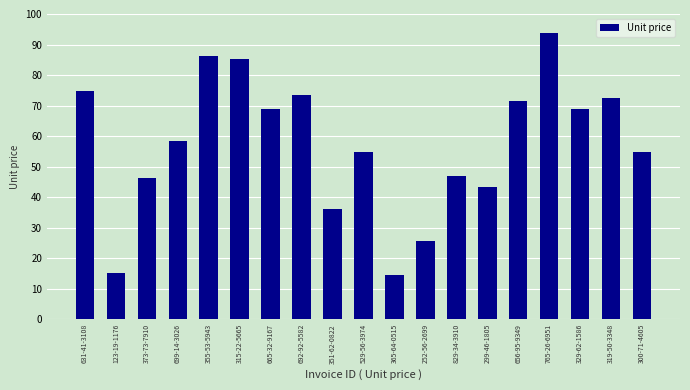

Approximately how many times larger is the value at 351-62-0822 compared to 765-26-6951?

0.4